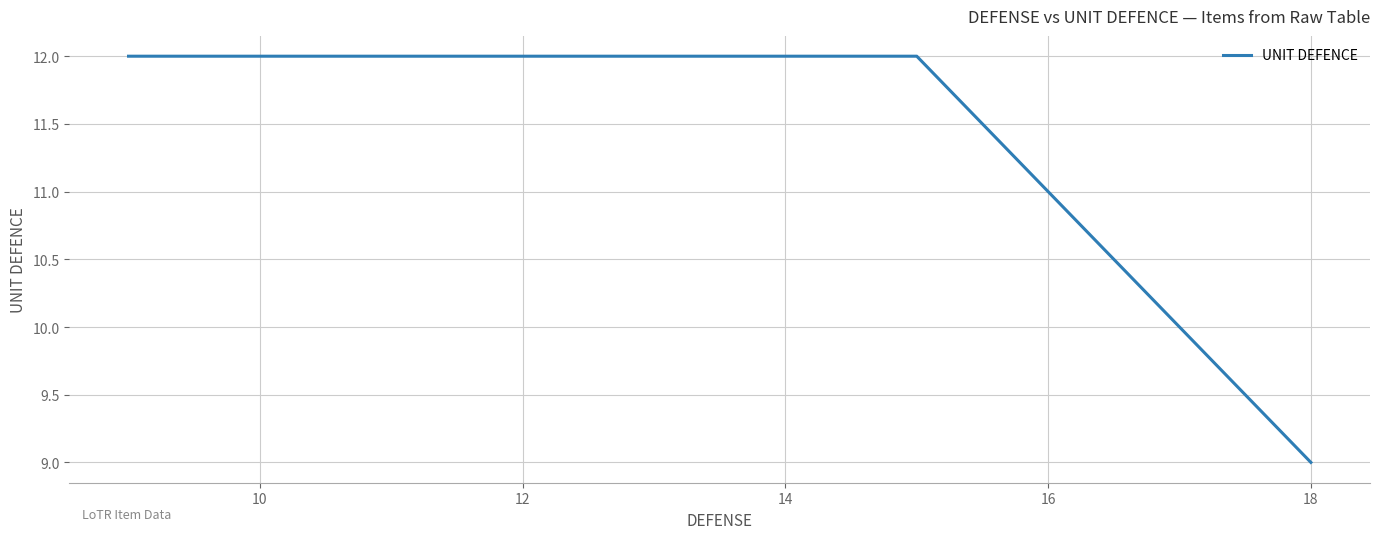

What is the maximum value shown in the chart?

12